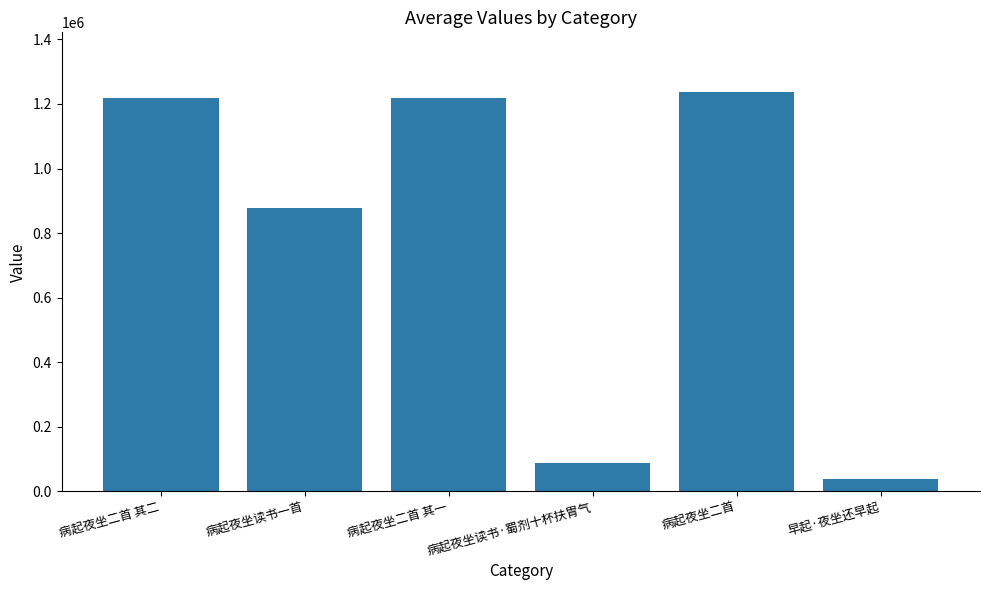

The value at 病起夜坐读书一首 is 1447594. True or false?

False